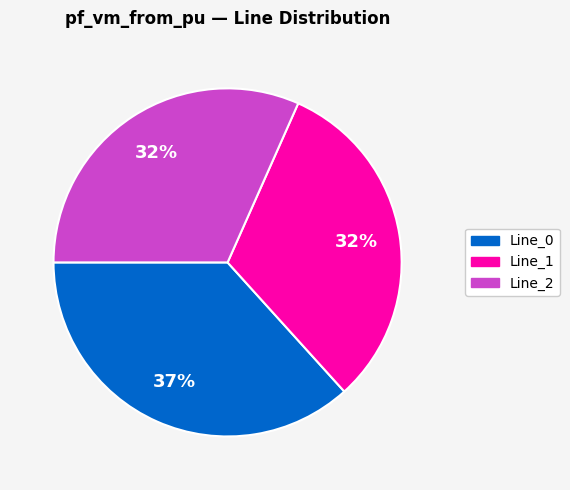

True or false: Line_2 accounts for 1% of the total.

False